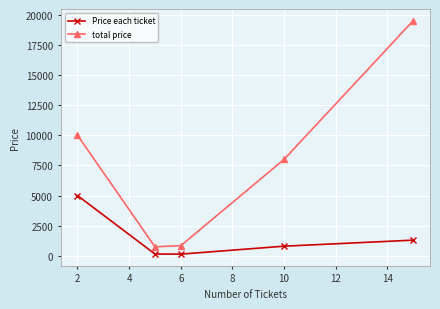

True or false: total price and Price each ticket intersect in this chart.

False